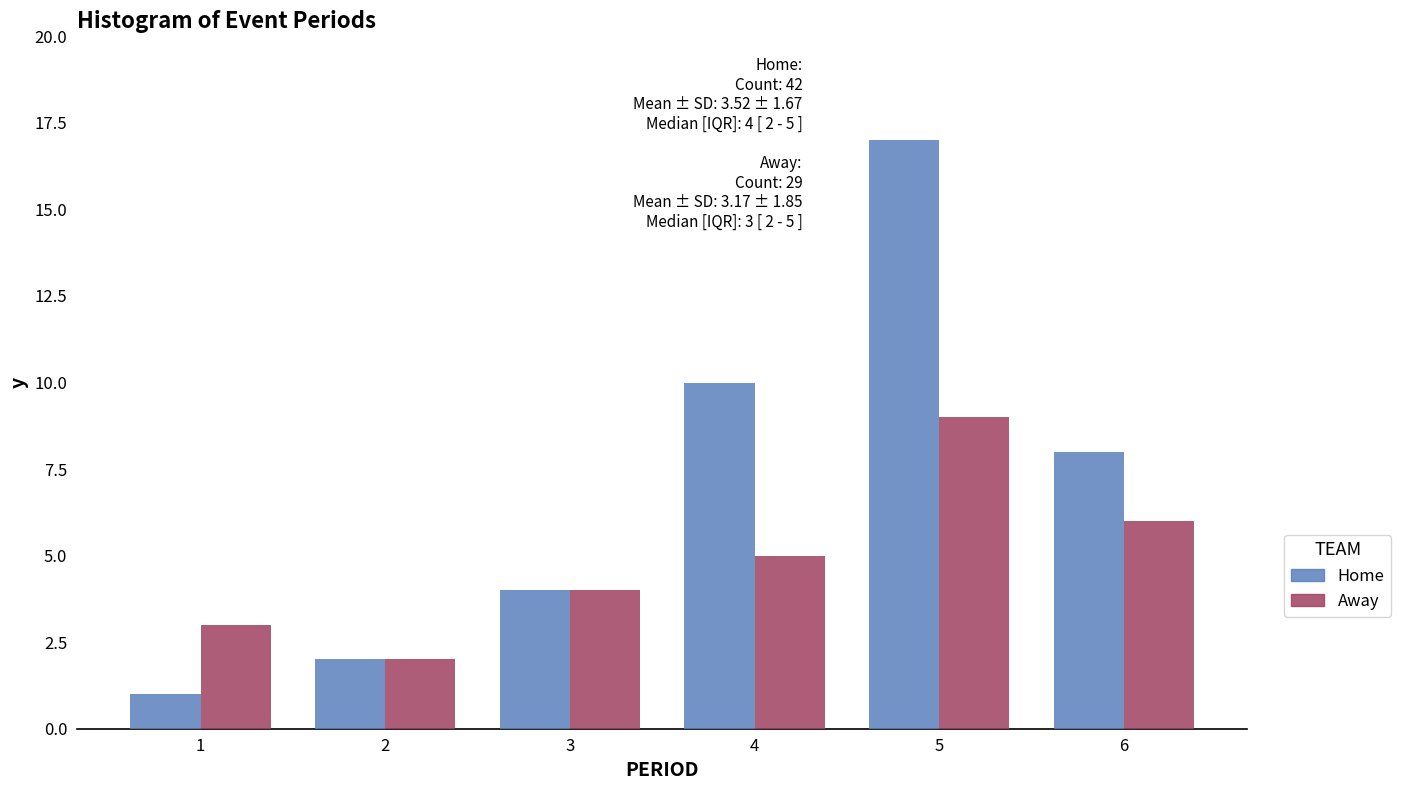

Reading left to right, list all the values displayed in this chart.

Home: 1	2	4	10	17	8
Away: 3	2	4	5	9	6